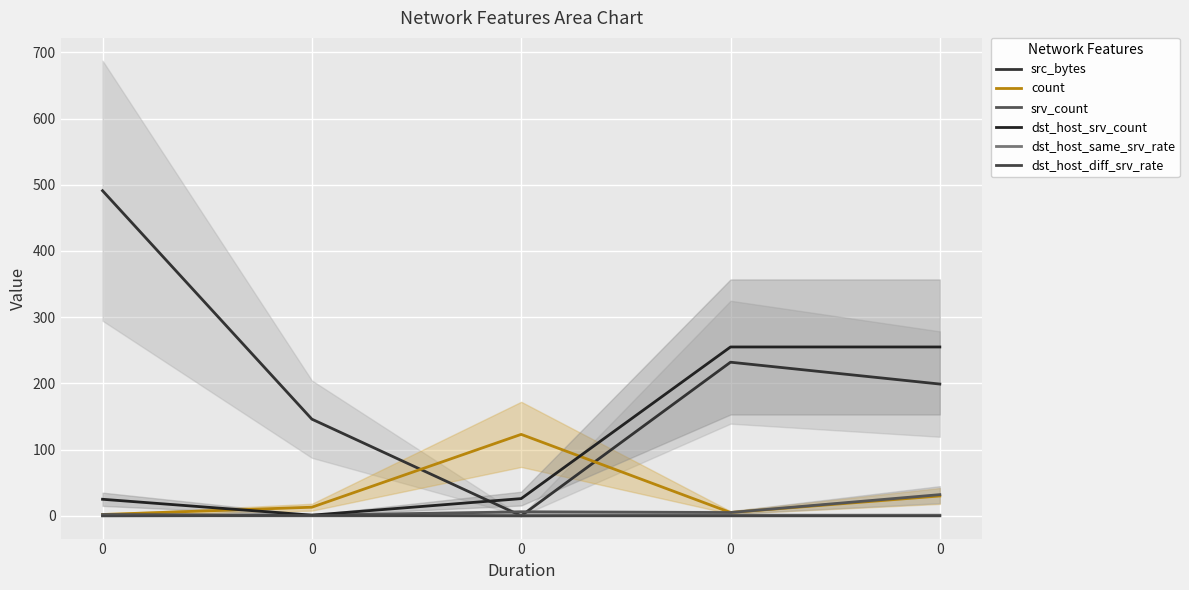

True or false: dst_host_srv_count and dst_host_same_srv_rate cross at least once.

False